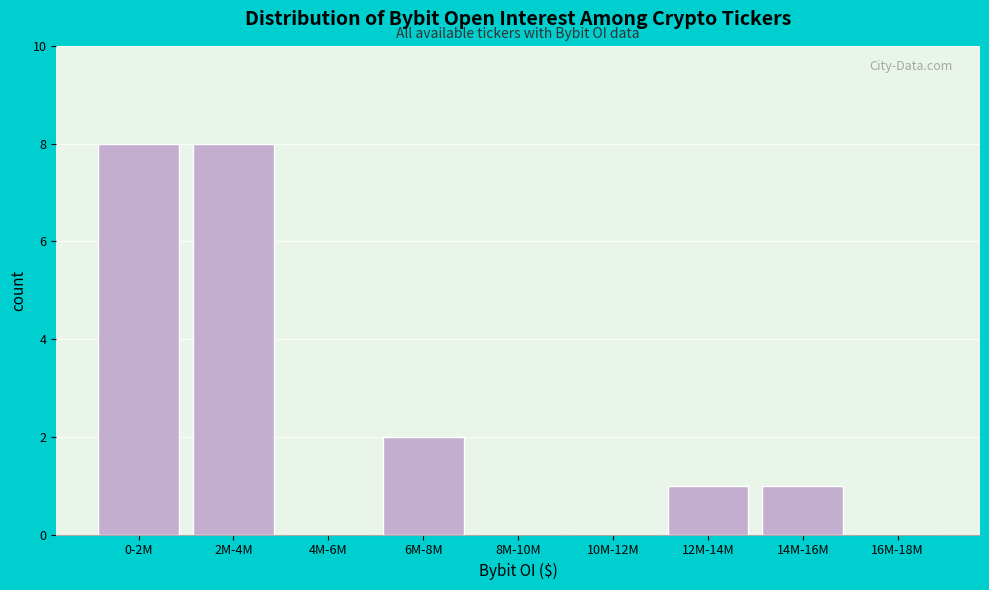

Reading left to right, what are all the values shown in this chart?

0-2M=8	2M-4M=8	4M-6M=0	6M-8M=2	8M-10M=0	10M-12M=0	12M-14M=1	14M-16M=1	16M-18M=0